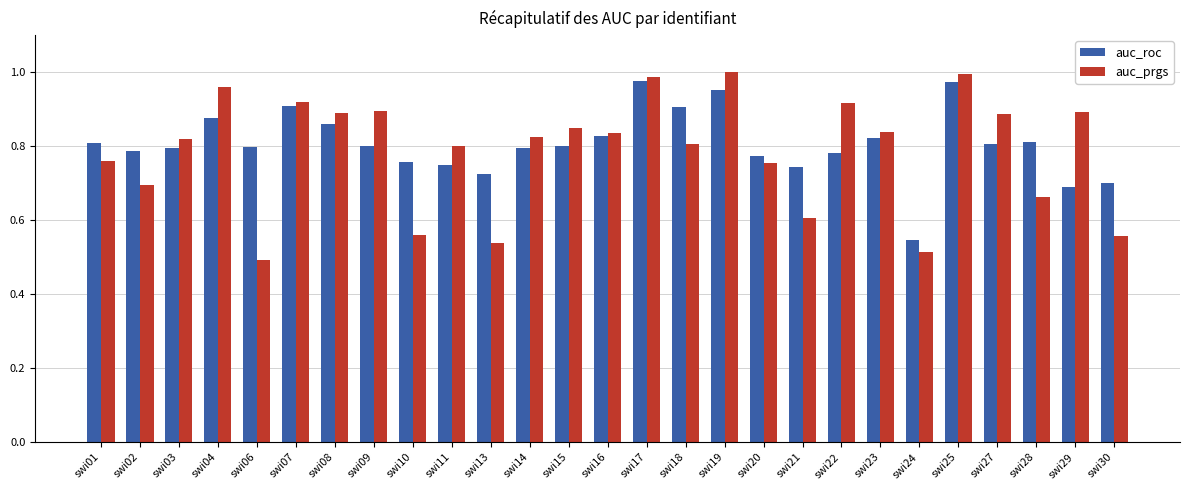

Which category has the lowest value in the auc_roc series?

swi24